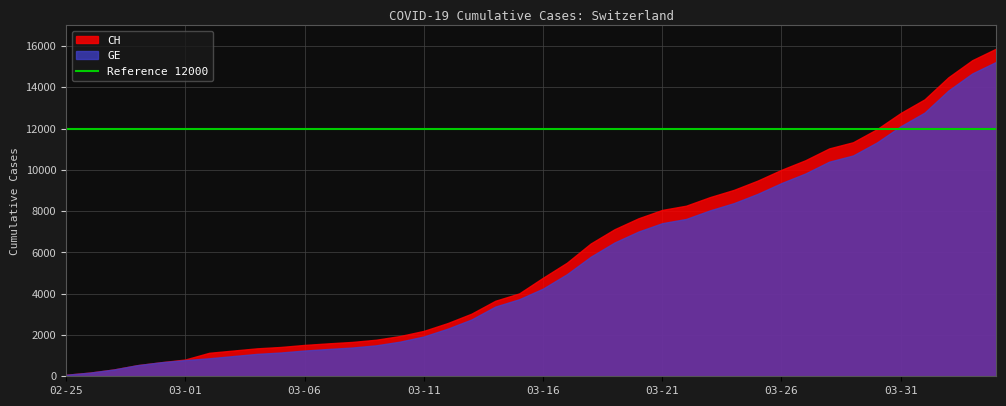

Which has a higher value, 2020-03-21 or 2020-04-02?

2020-04-02